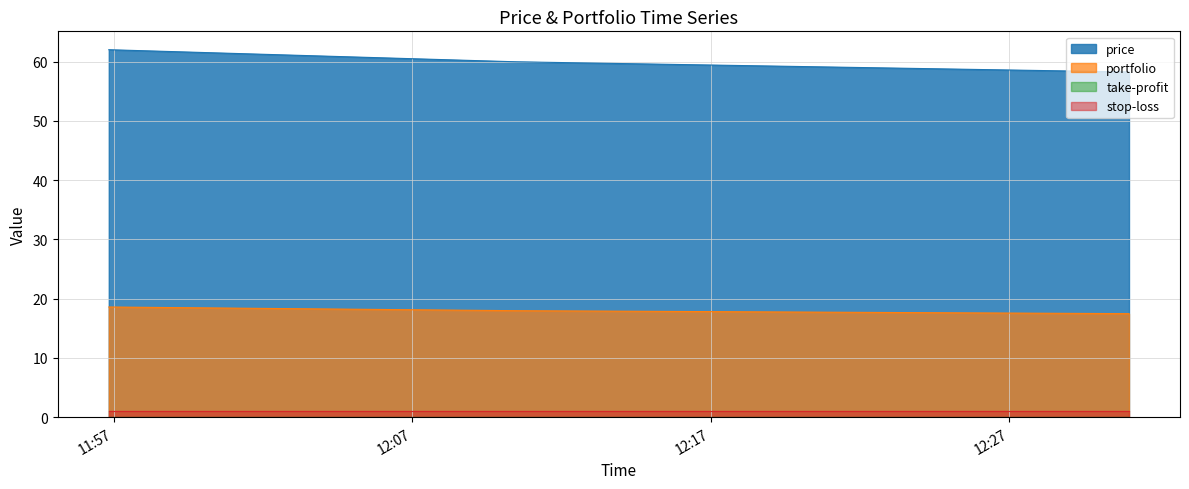

What is the sum of the portfolio values at 2021-09-06 12:31:00.205000 and 2021-09-06 12:10:29.176000?

35.5